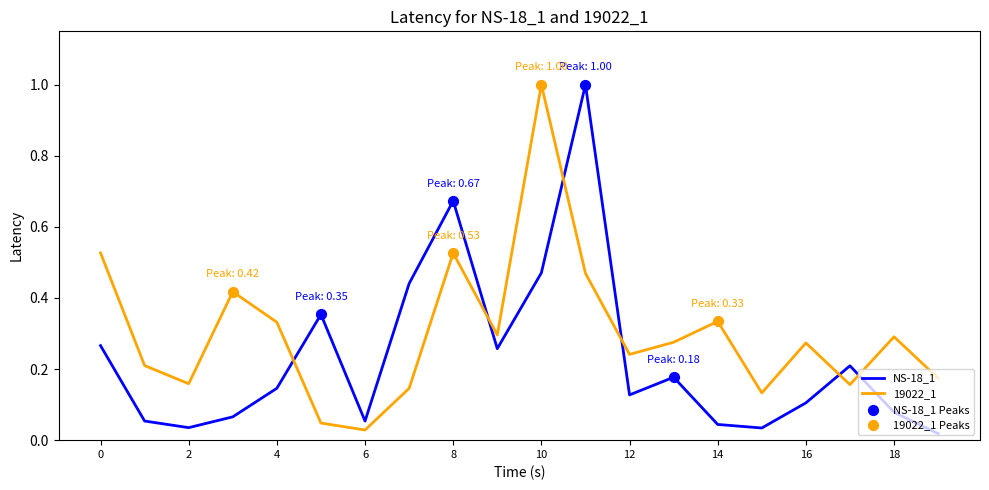

True or false: NS-18_1 and 19022_1 cross at least once.

True